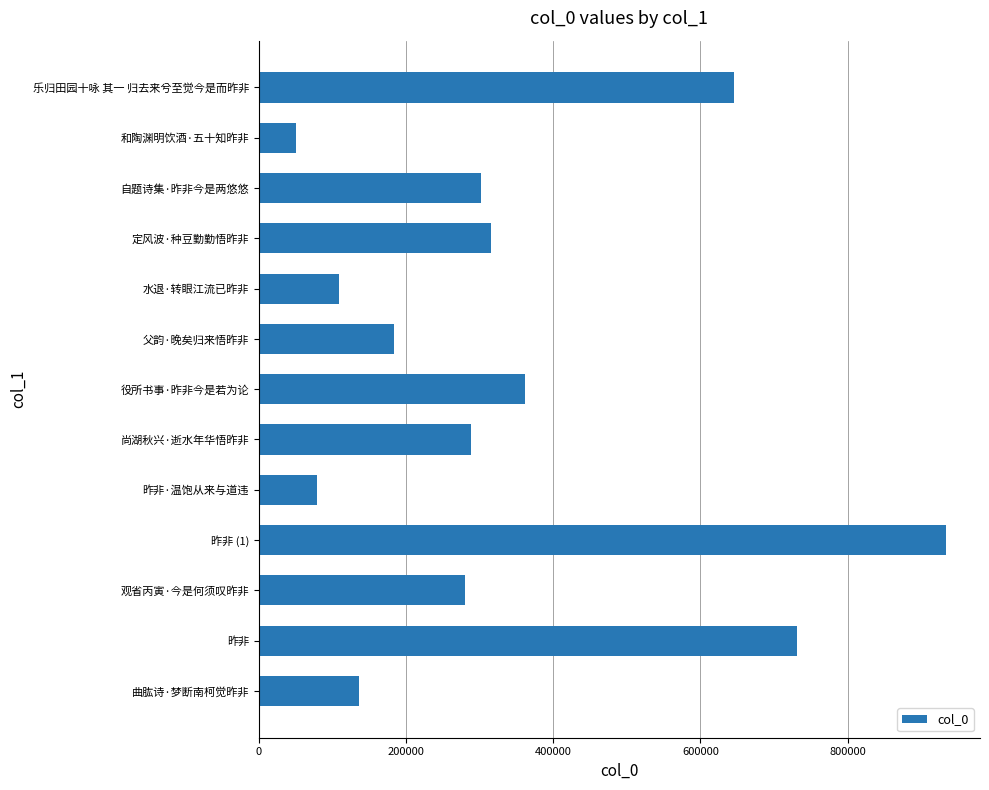

What is the minimum value shown in the chart?

50234